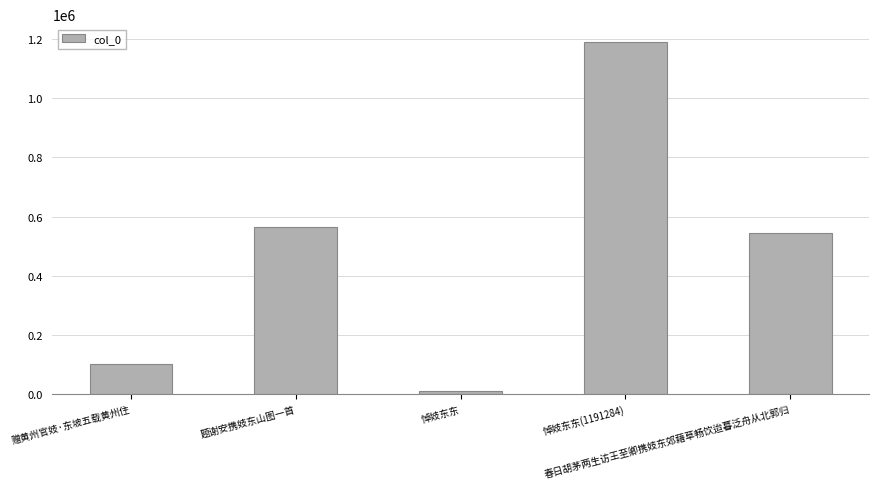

What is the approximate value at 悼妓东东, to the nearest 50?

10950